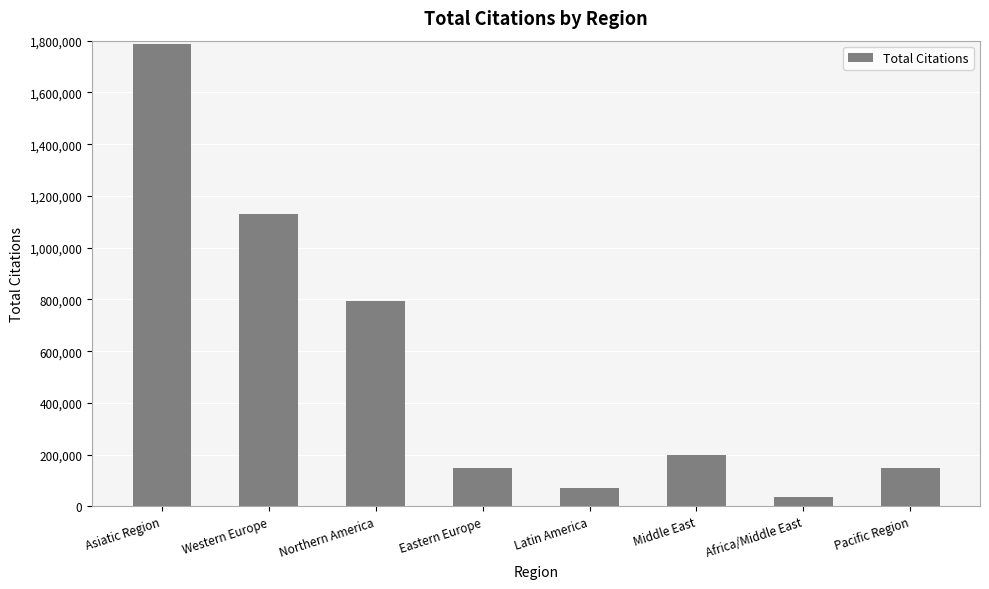

What is the minimum value shown in the chart?

37698